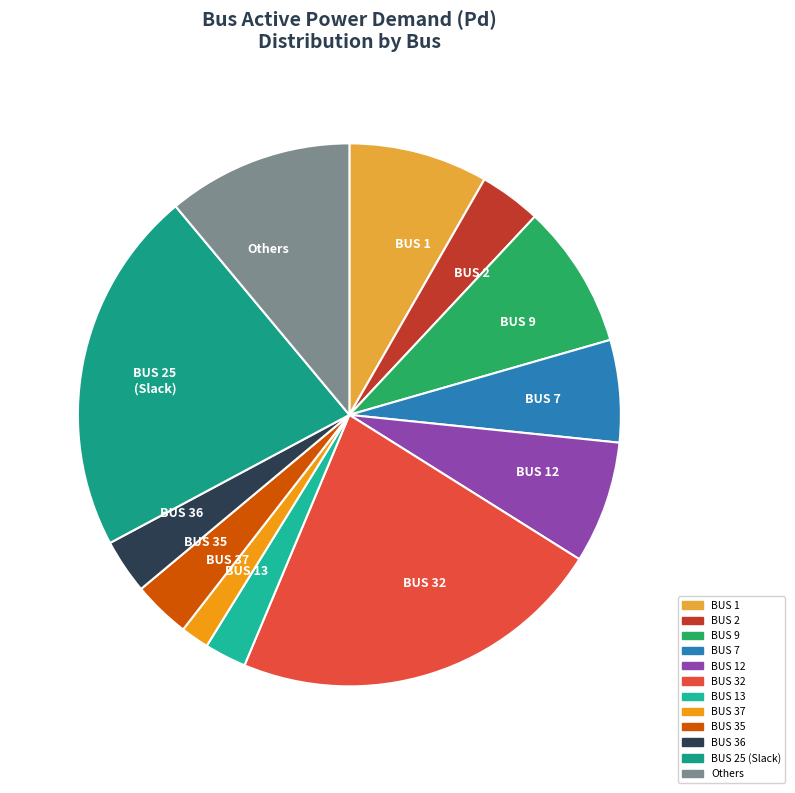

Do BUS 9 and BUS 25 (Slack) together represent more than half of the pie?

No